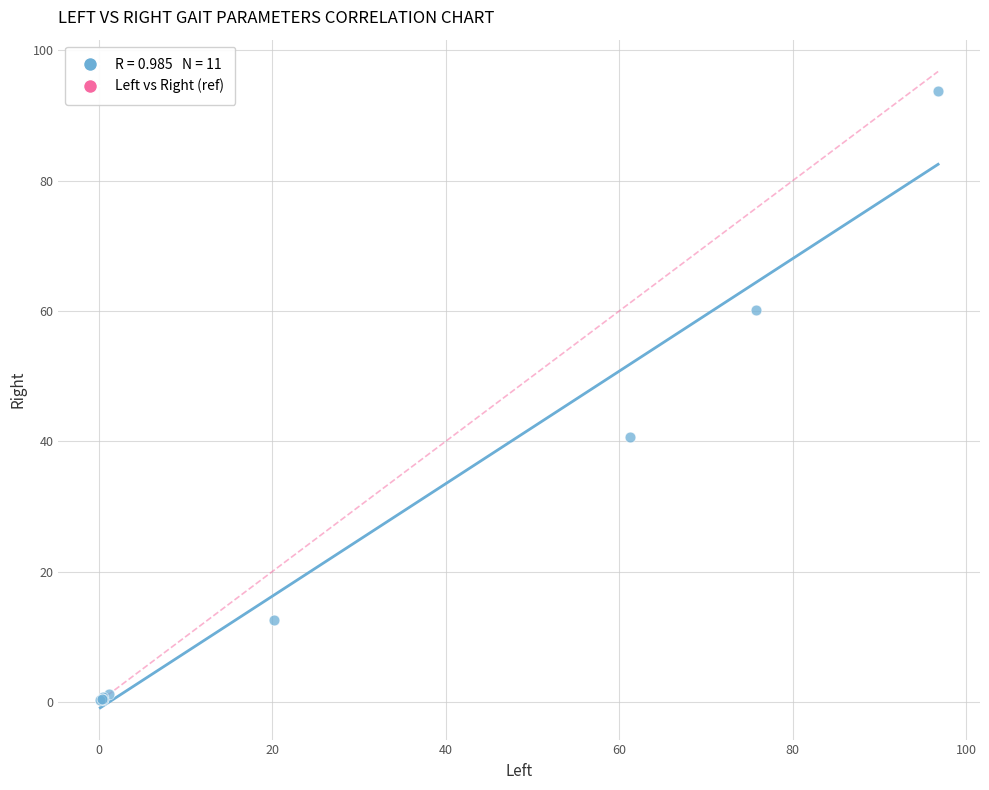

What Y value in the scatter plot is closest to 47?

40.6